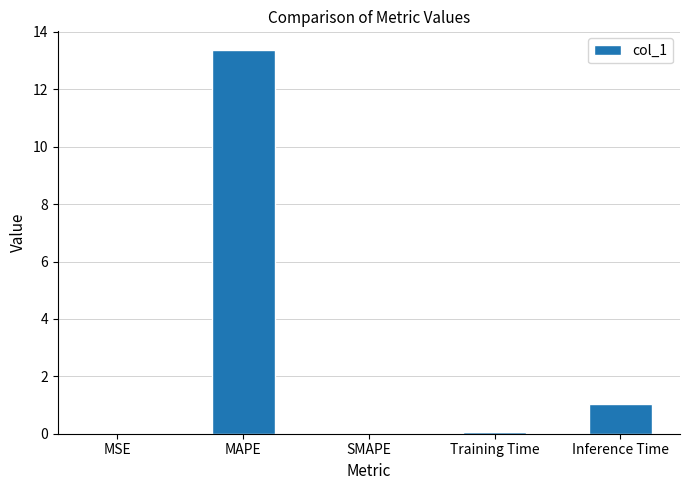

Which has a higher value, MAPE or Training Time?

MAPE